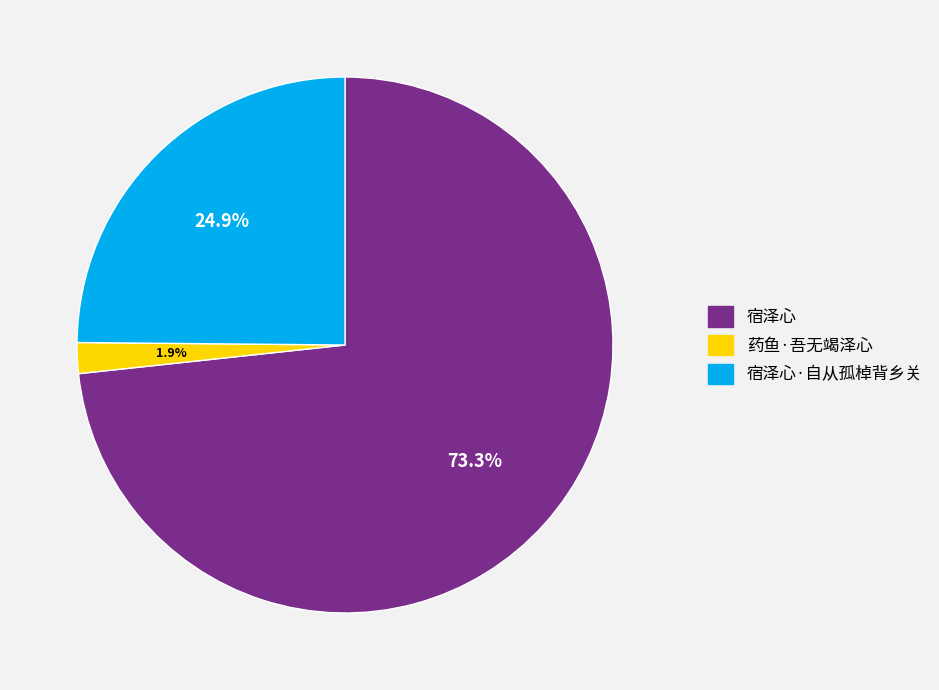

Is there a majority slice in this chart?

Yes